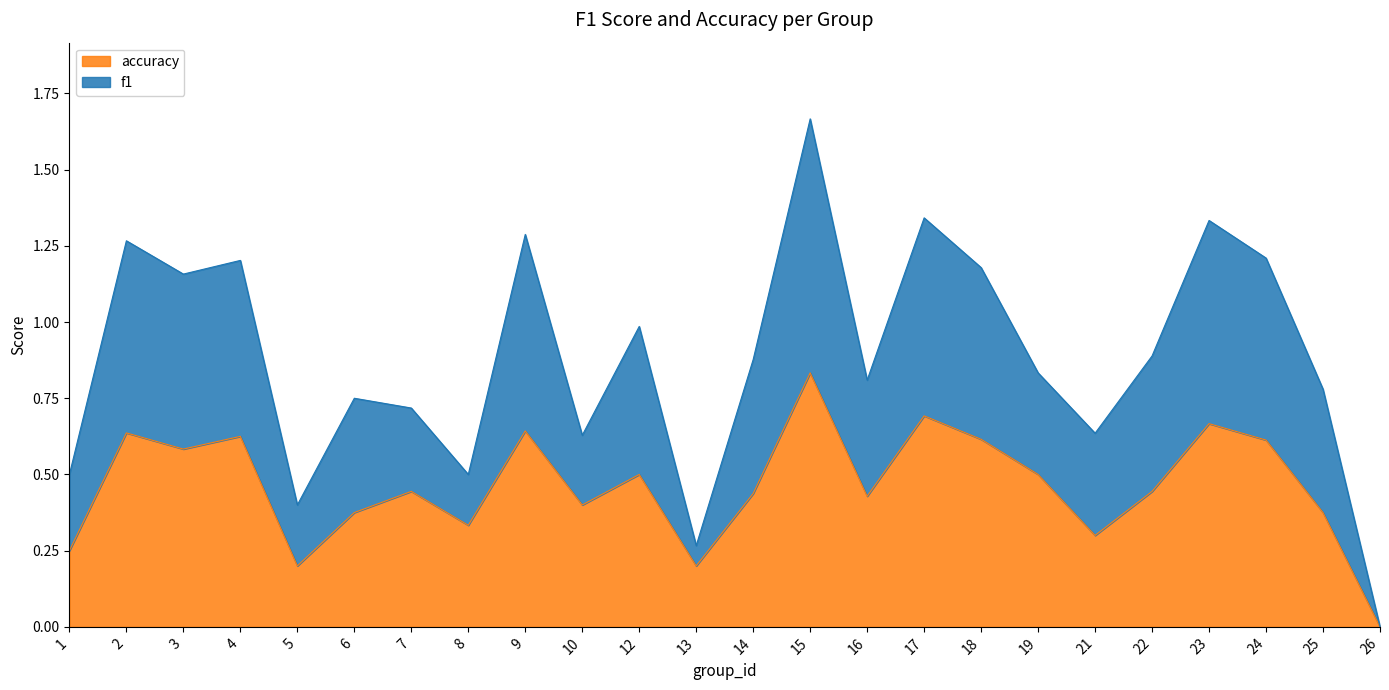

How many accuracy values are between 0 and 1?

24